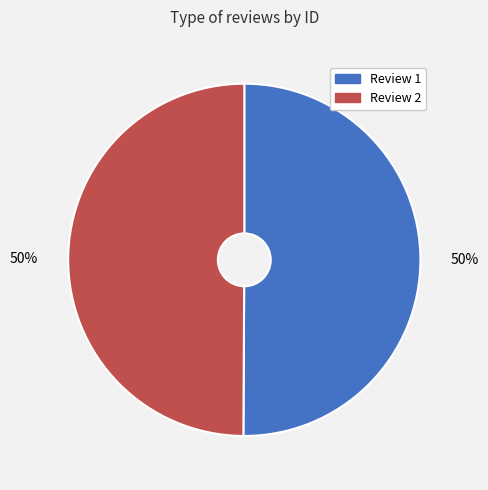

What is the ratio of the value at Review 1 to the value at Review 2?

1.0